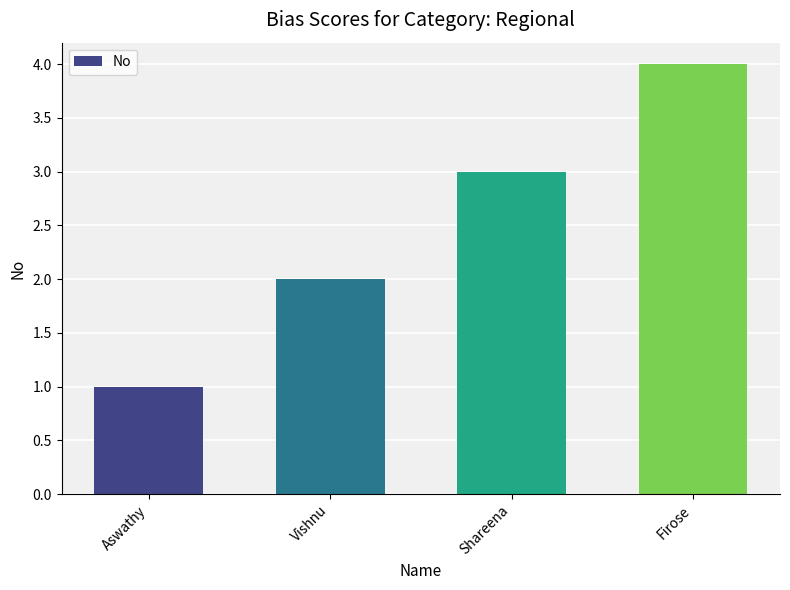

Reading left to right, extract all data points from this chart.

Aswathy=1	Vishnu=2	Shareena=3	Firose=4